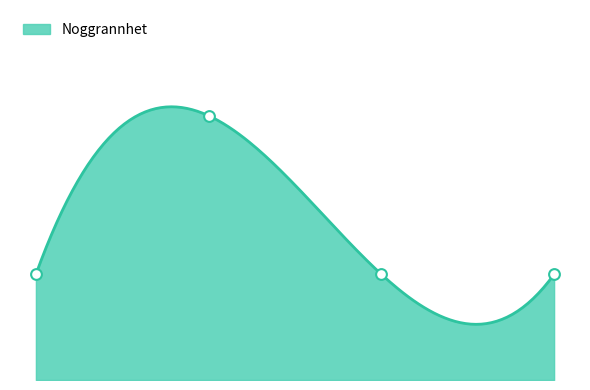

Between 2011-08-11 and 2011-08-11, which is larger?

2011-08-11